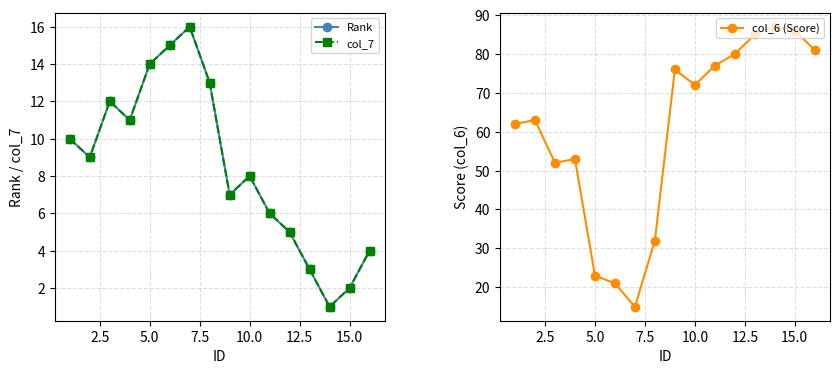

True or false: col_6 (Score) has more than 1 points higher than both neighbors.

True